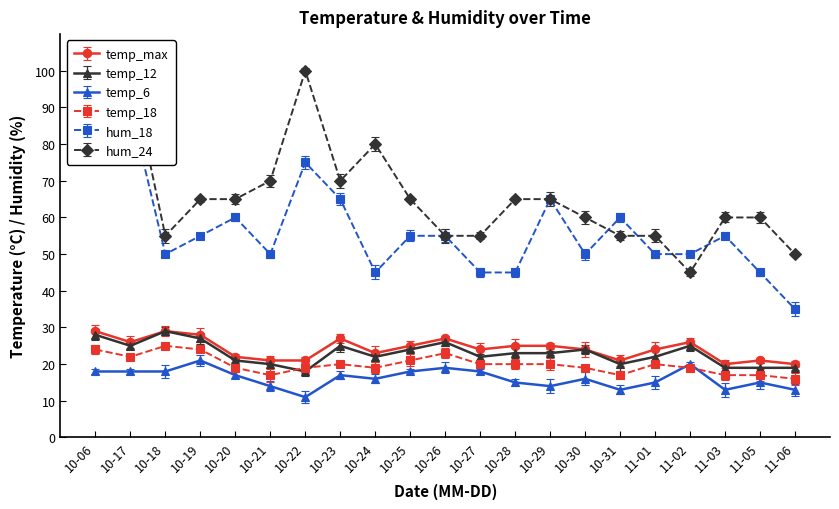

How many times do hum_24 and hum_18 cross each other?

4